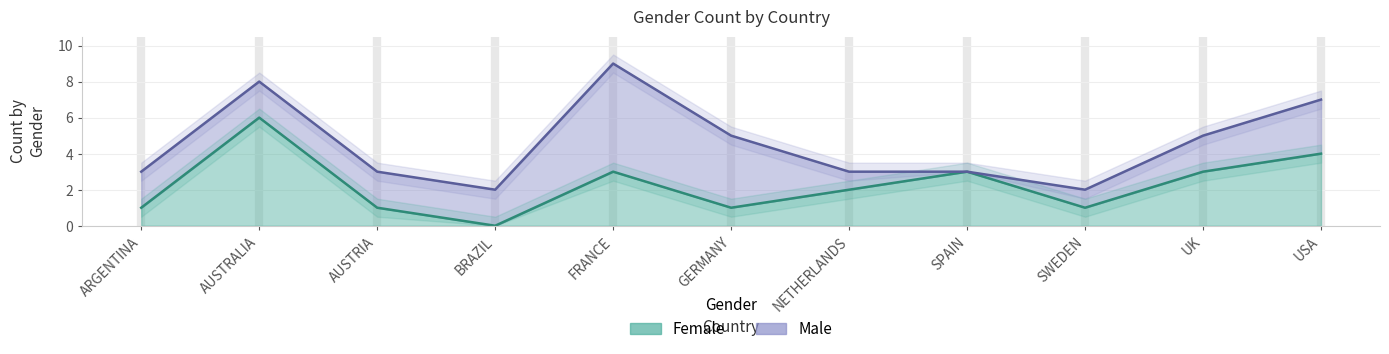

Where is the data nearest to the value 3?

FRANCE